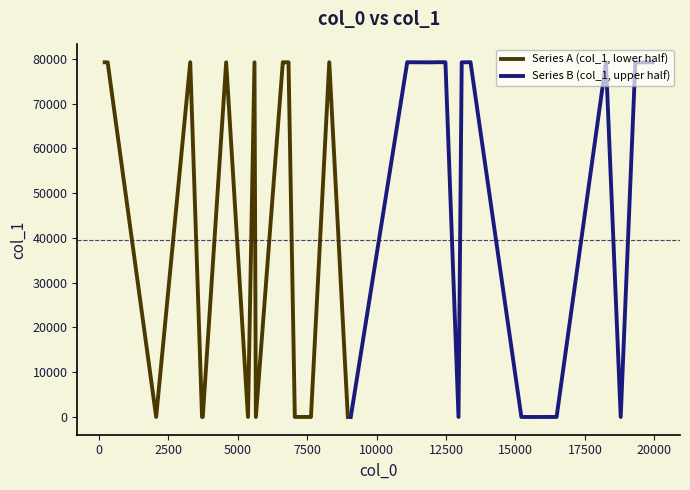

What is the maximum value shown in the chart?

79259